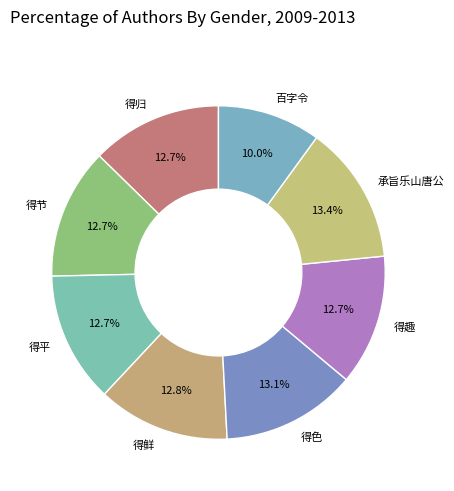

Which slice is the smallest?

百字令